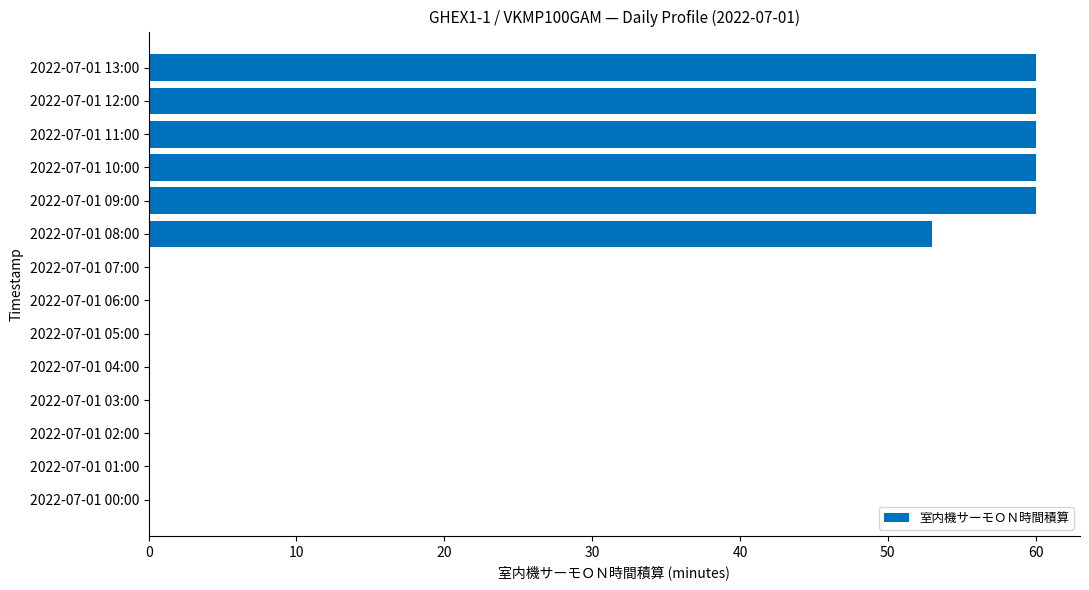

What is the sum of all values?

353